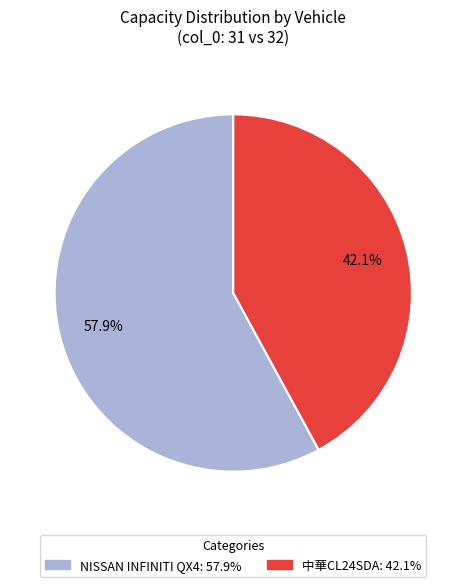

Is there any slice that represents more than half of the pie?

Yes